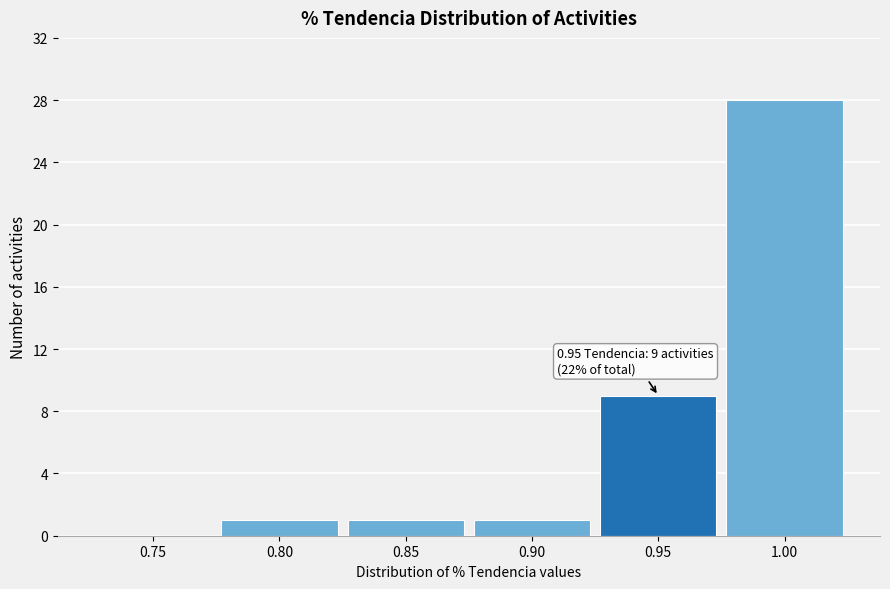

Reading left to right, transcribe all the data shown in this chart.

0.75=0	0.80=1	0.85=1	0.90=1	0.95=9	1.00=28